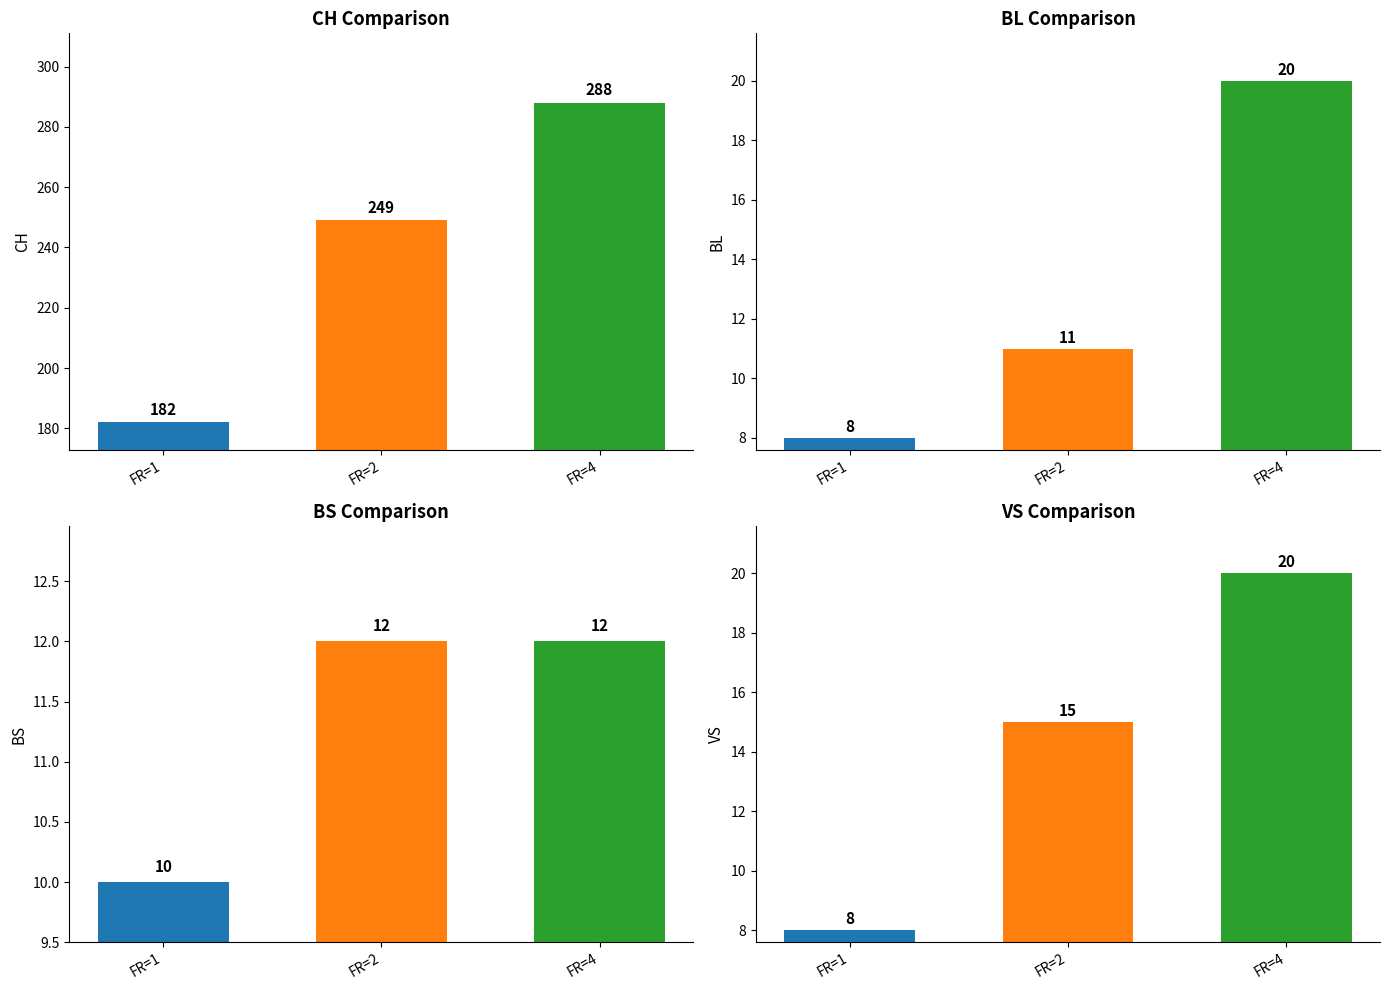

True or false: SZ has a value of -1 at 0.

False